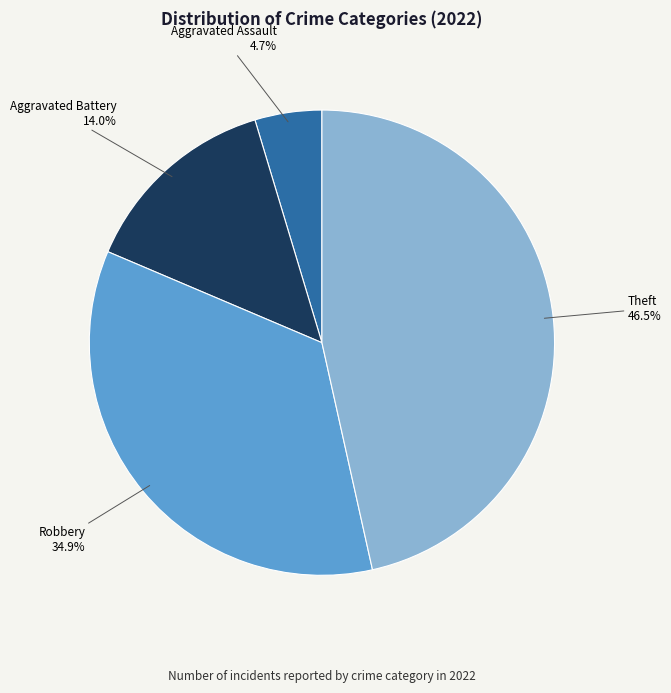

Approximately how many times larger is the value at Theft compared to Robbery?

1.3